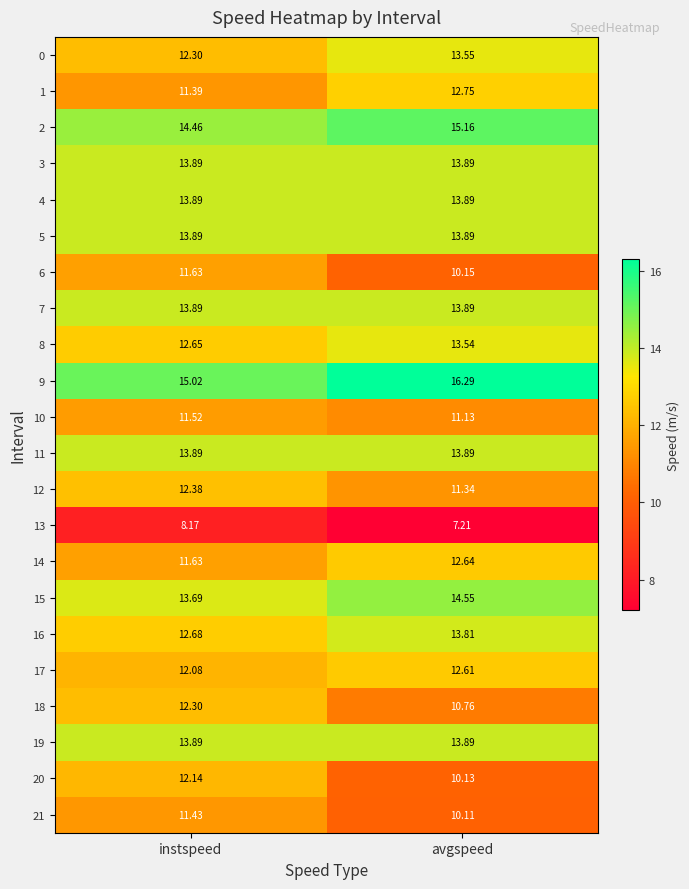

Where does the 14 series first go above 12?

avgspeed